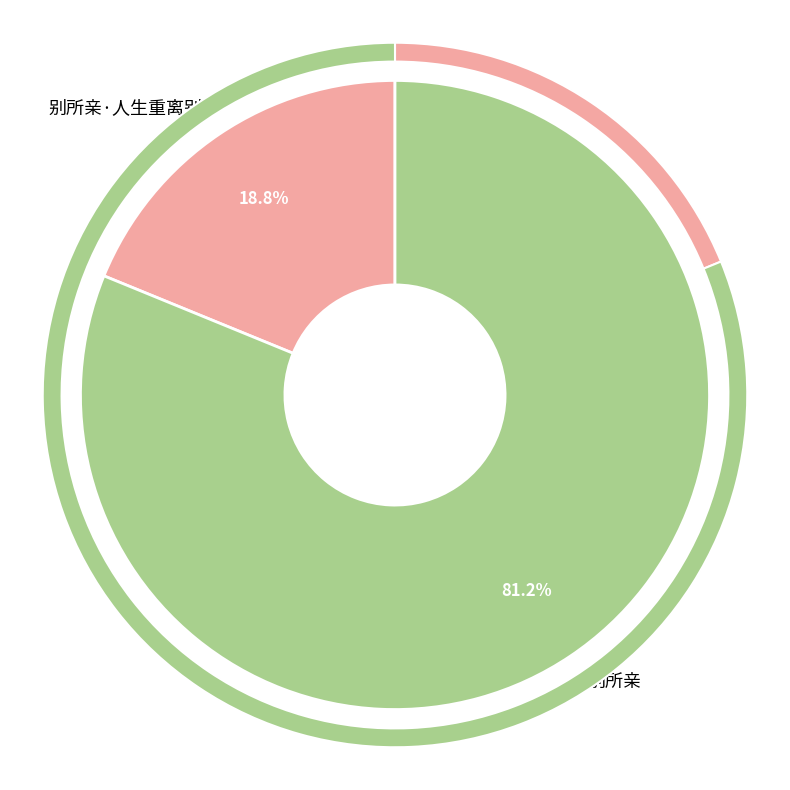

What is the largest slice in the pie chart?

别所亲